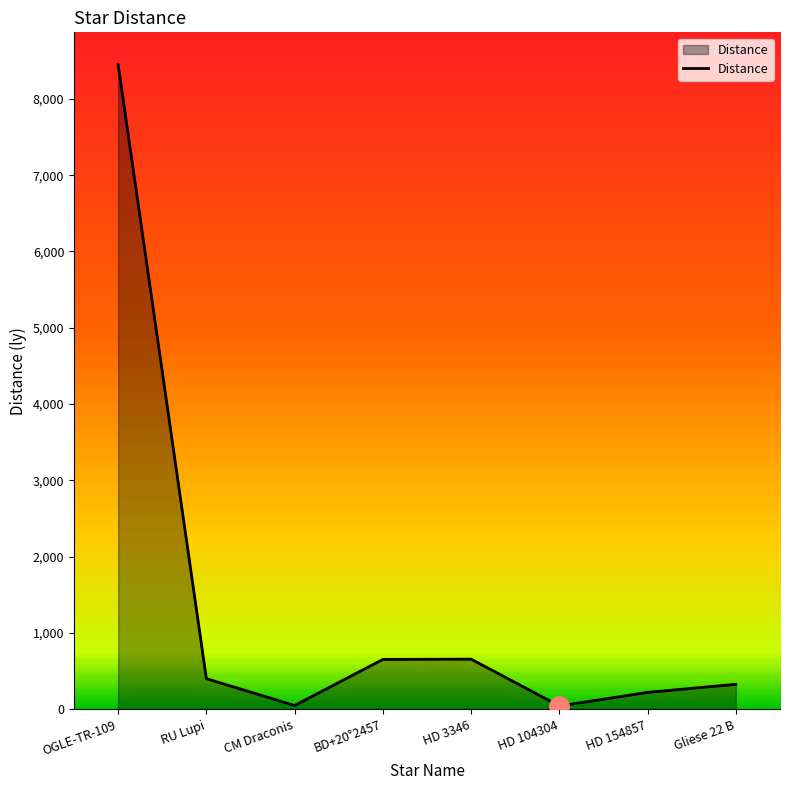

Which has a higher value, RU Lupi or OGLE-TR-109?

OGLE-TR-109